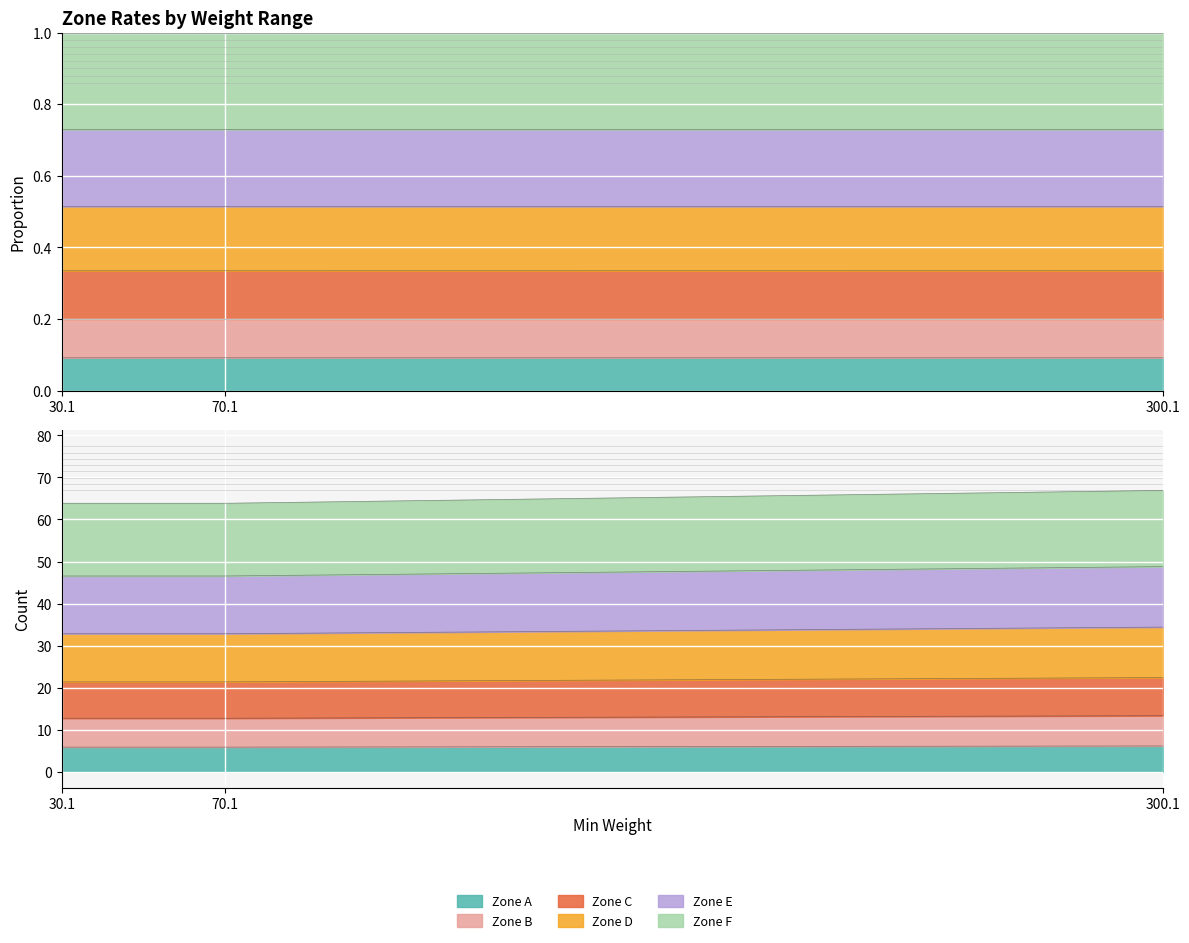

What is the label of the 3rd point from the left?

300.1